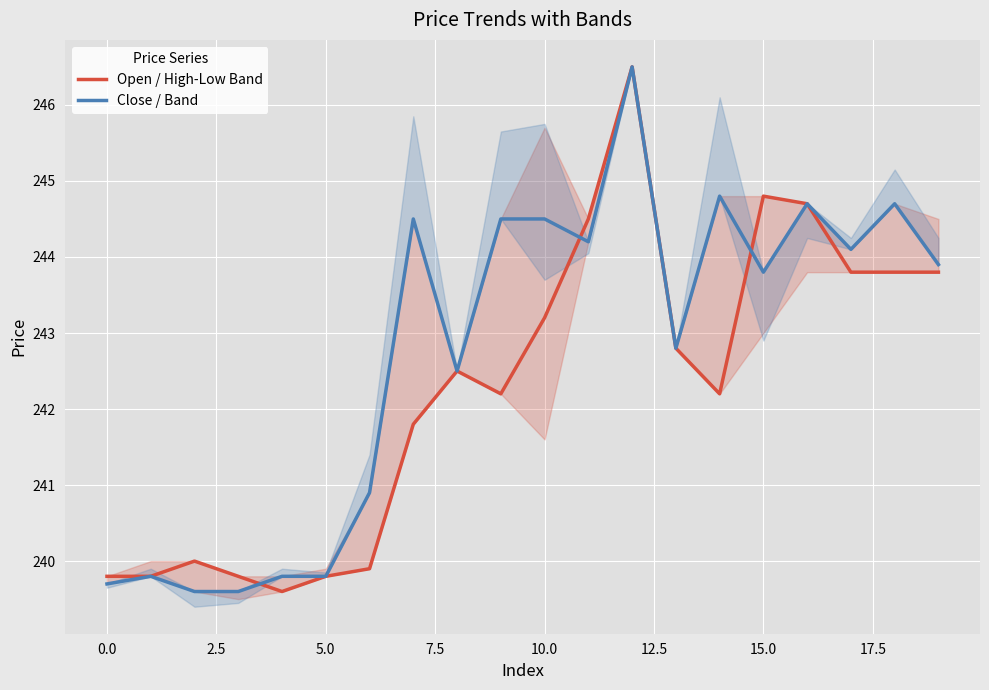

At which label does Close / Band reach its peak?

12